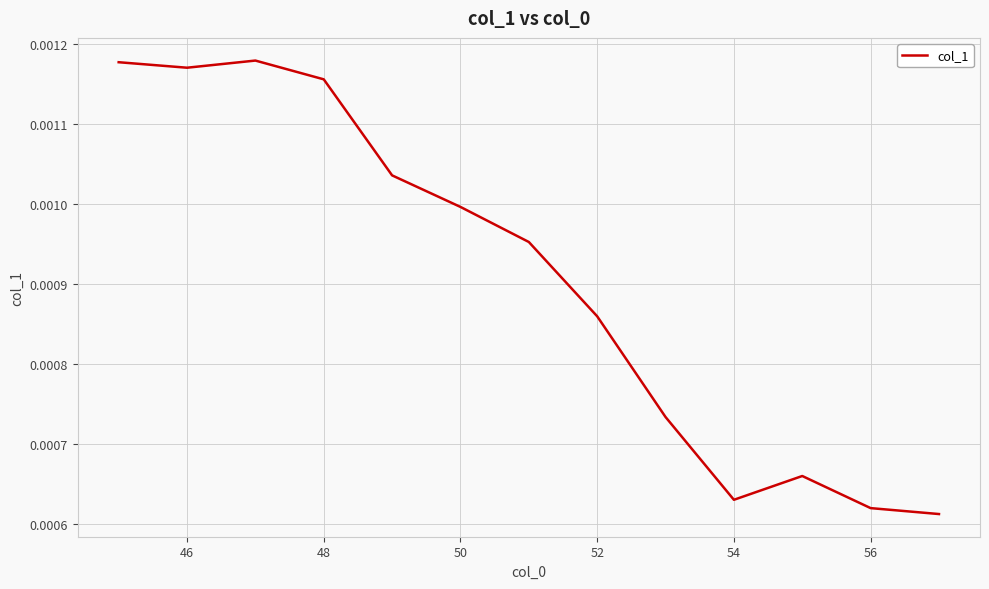

Count the number of categories in the chart.

13